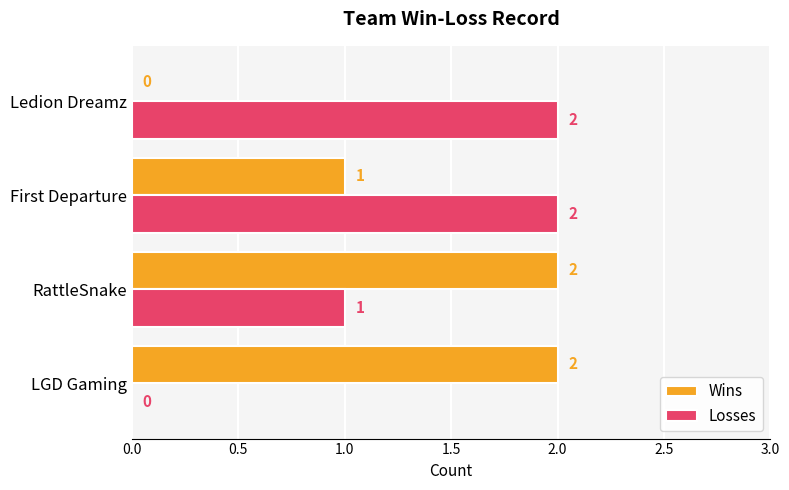

Where is Wins nearest to the value 1?

First Departure